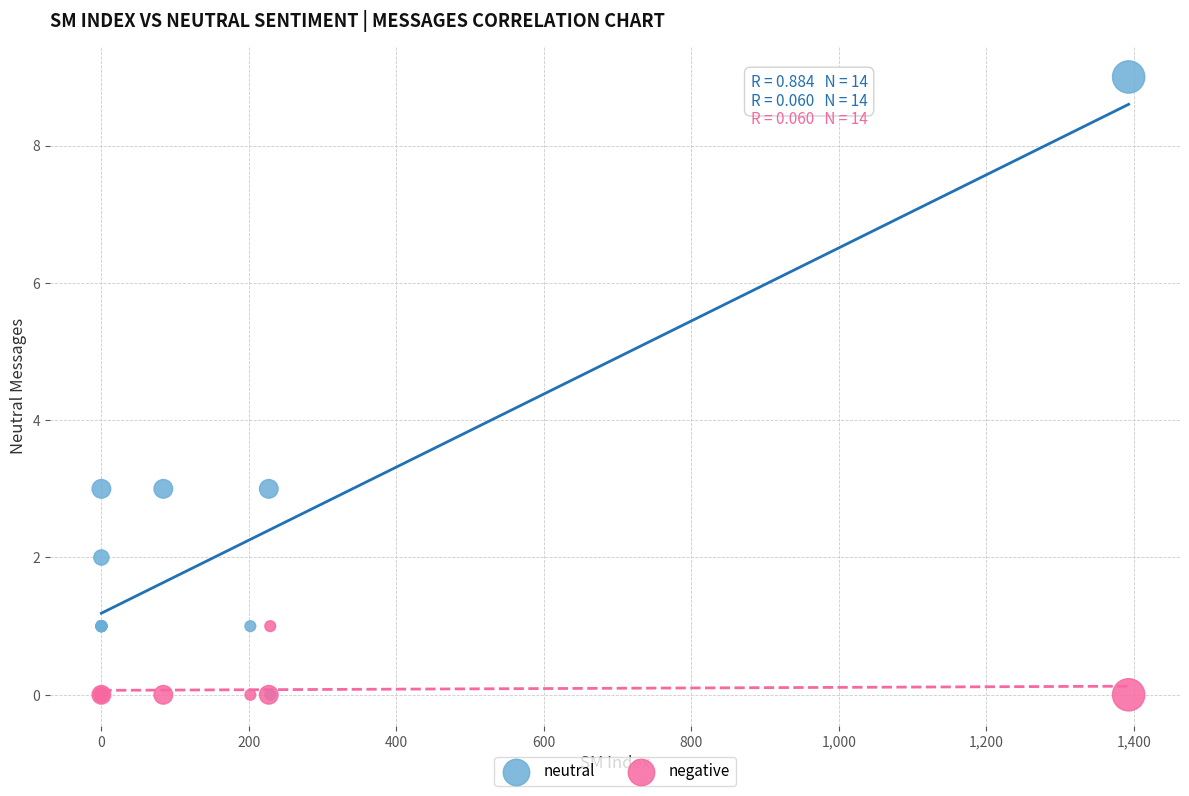

What are all the series names shown in the legend?

neutral, negative